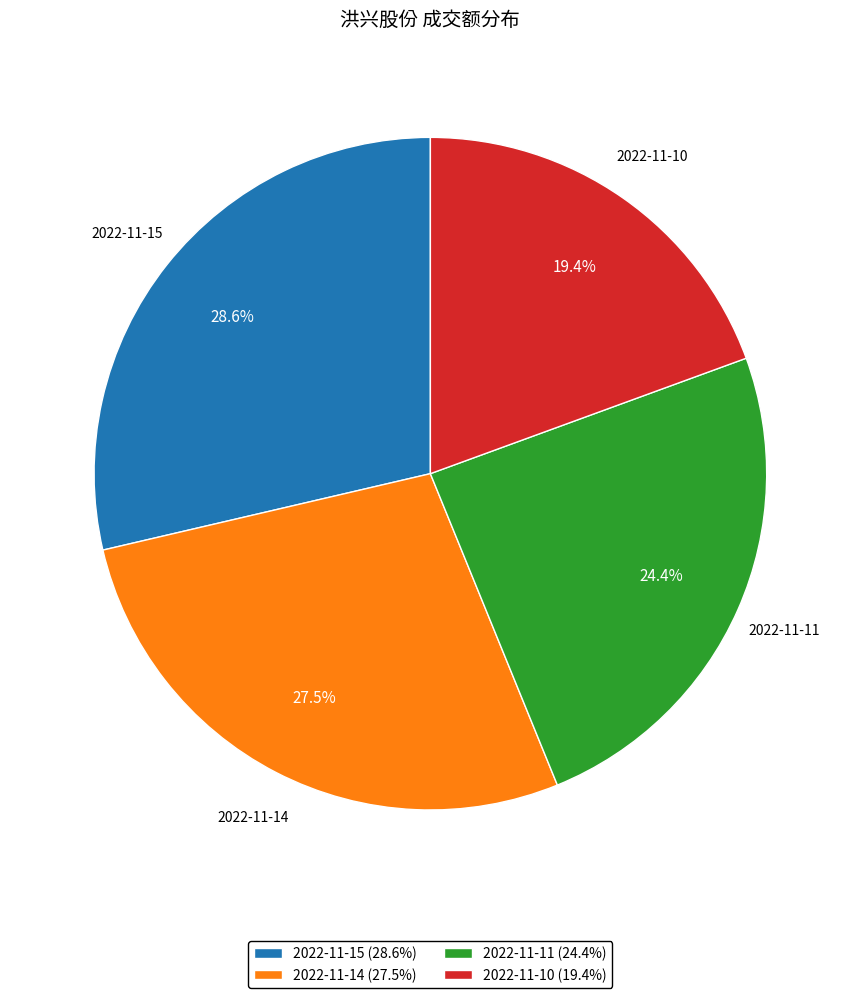

Which category has the biggest portion of the pie?

2022-11-15